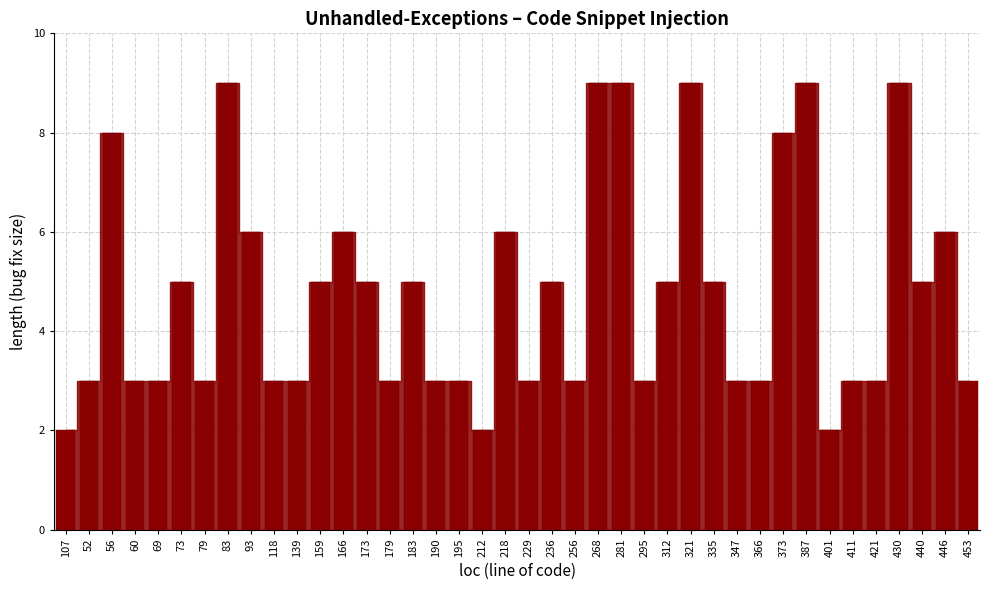

What is the label of the 21st bar from the left?

229